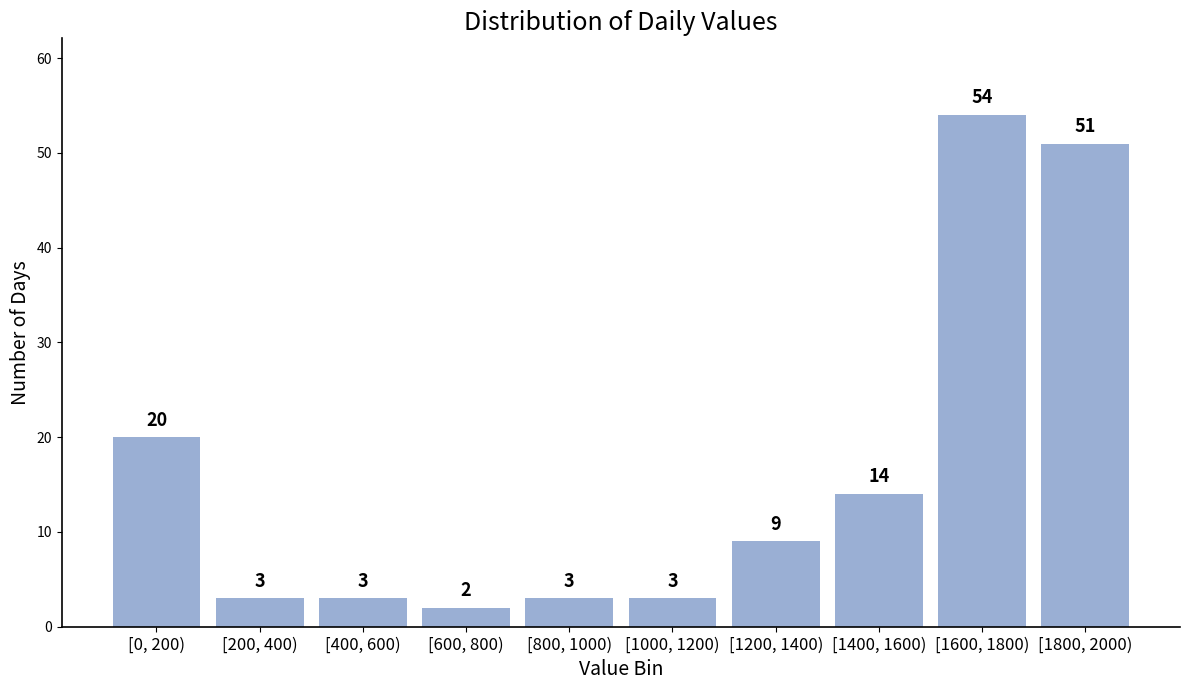

Reading left to right, list all the values displayed in this chart.

[0, 200)=20	[200, 400)=3	[400, 600)=3	[600, 800)=2	[800, 1000)=3	[1000, 1200)=3	[1200, 1400)=9	[1400, 1600)=14	[1600, 1800)=54	[1800, 2000)=51